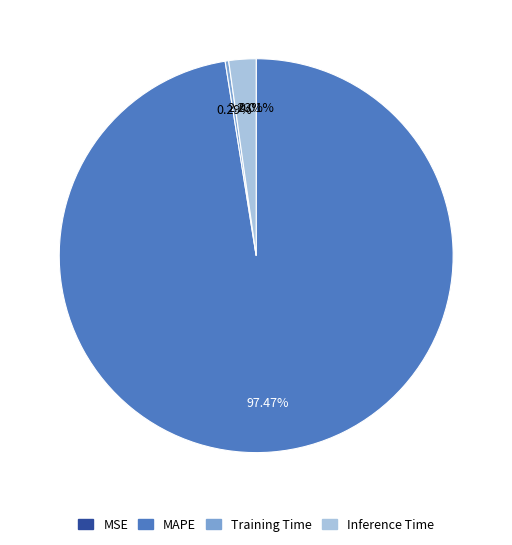

What is the largest slice in the pie chart?

MAPE